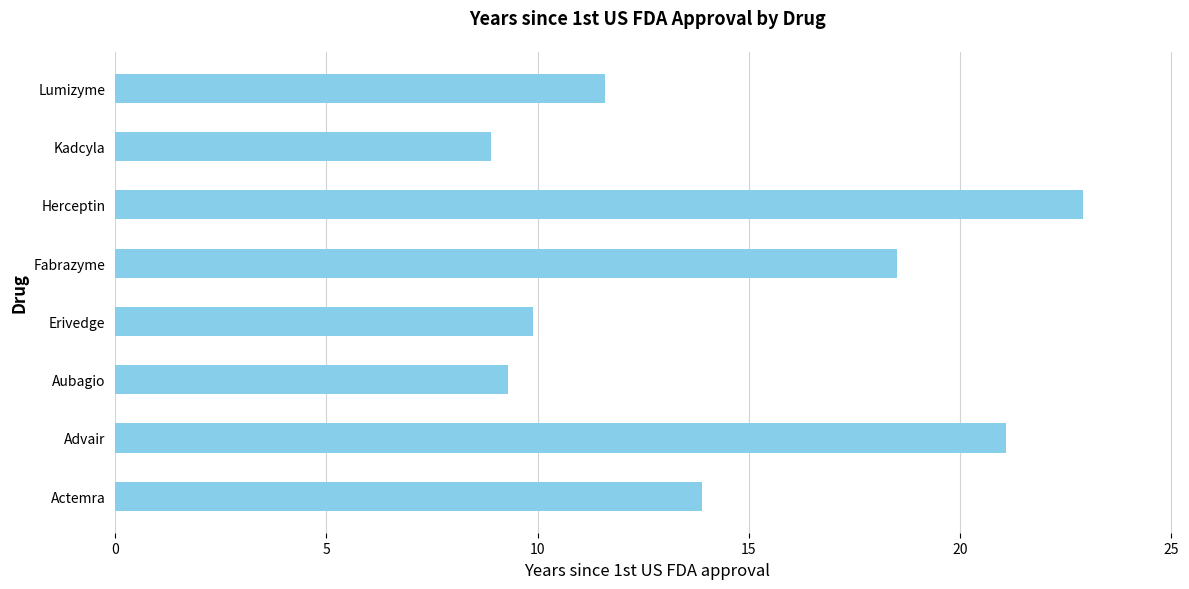

What is the average value?

14.5